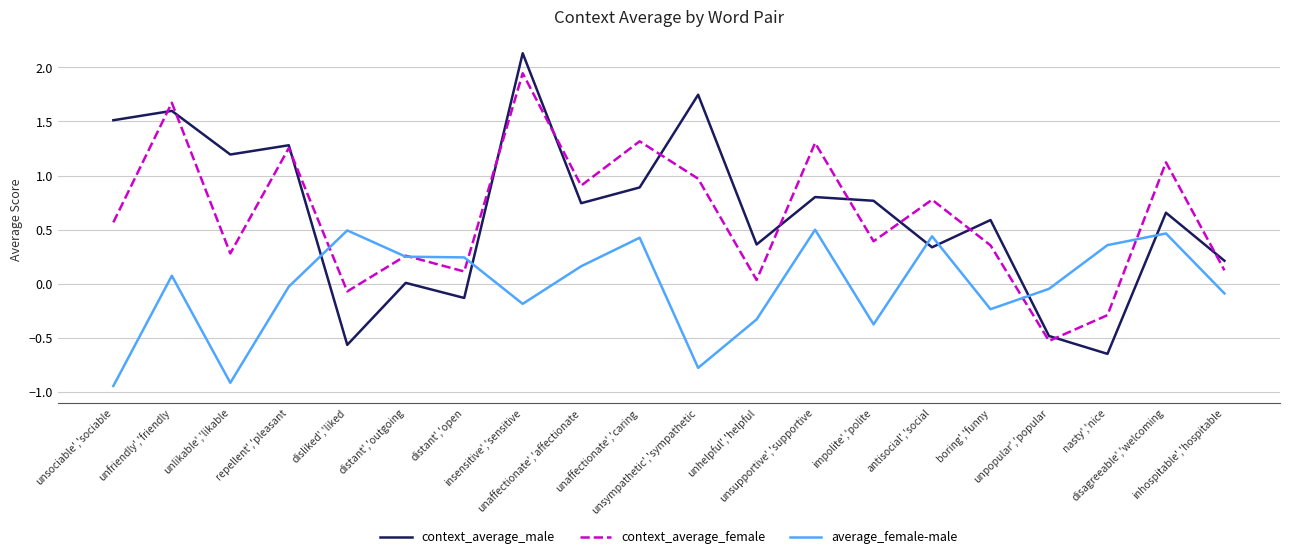

How many negative values does the context_average_female series have?

3